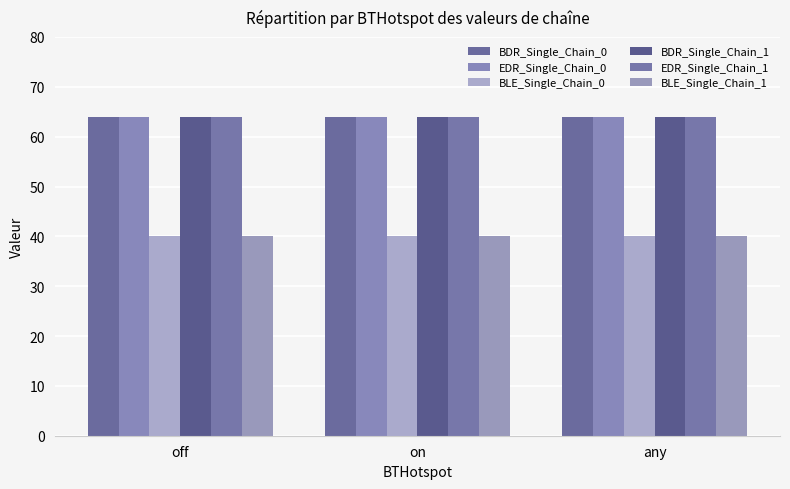

What is the approximate value of BDR_Single_Chain_0 at off?

64